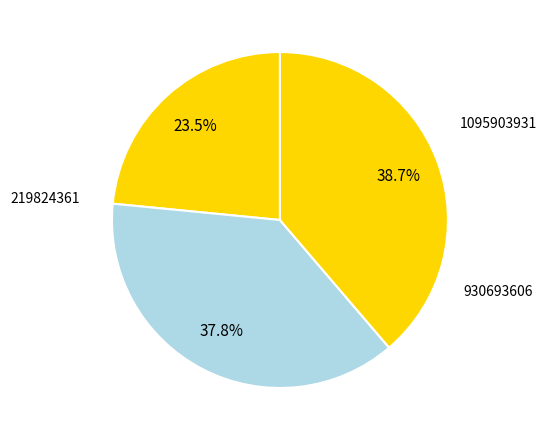

How many segments does this pie chart have?

3